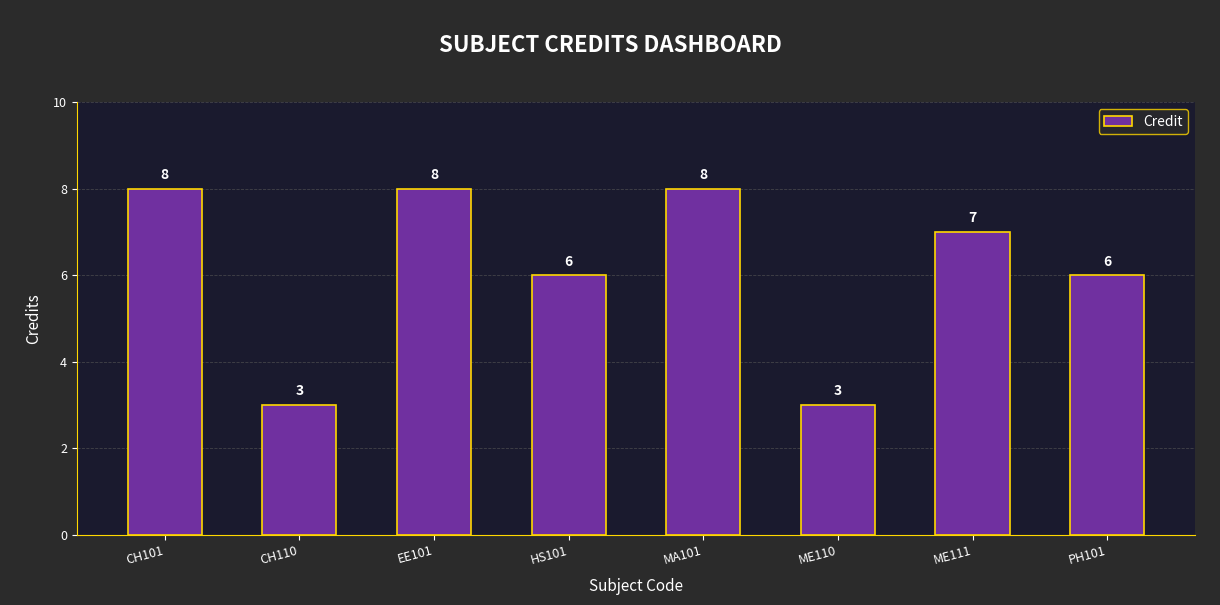

The chart shows a value of 8 at EE101. True or false?

True